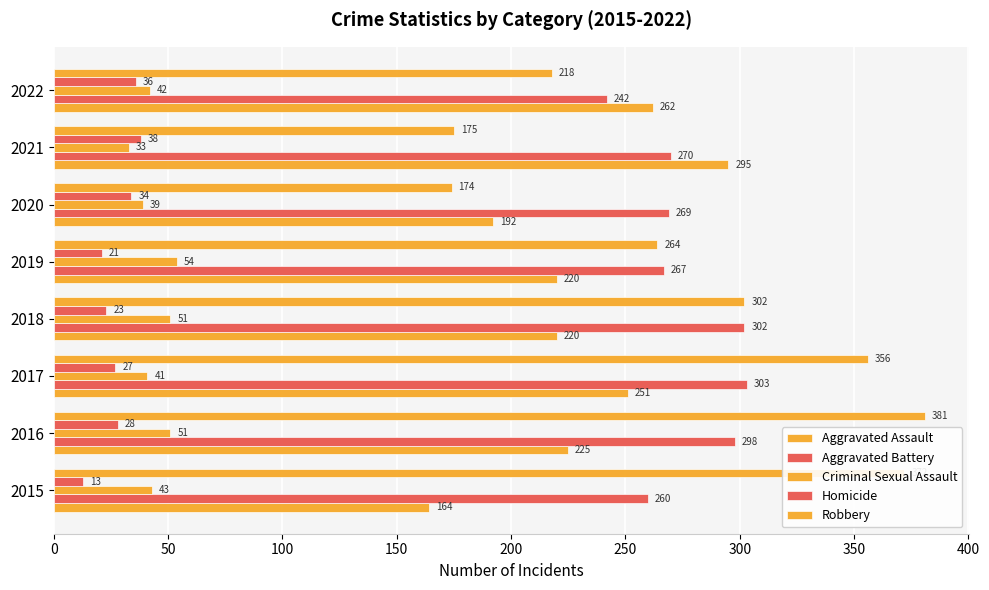

Count the number of categories in the chart.

8